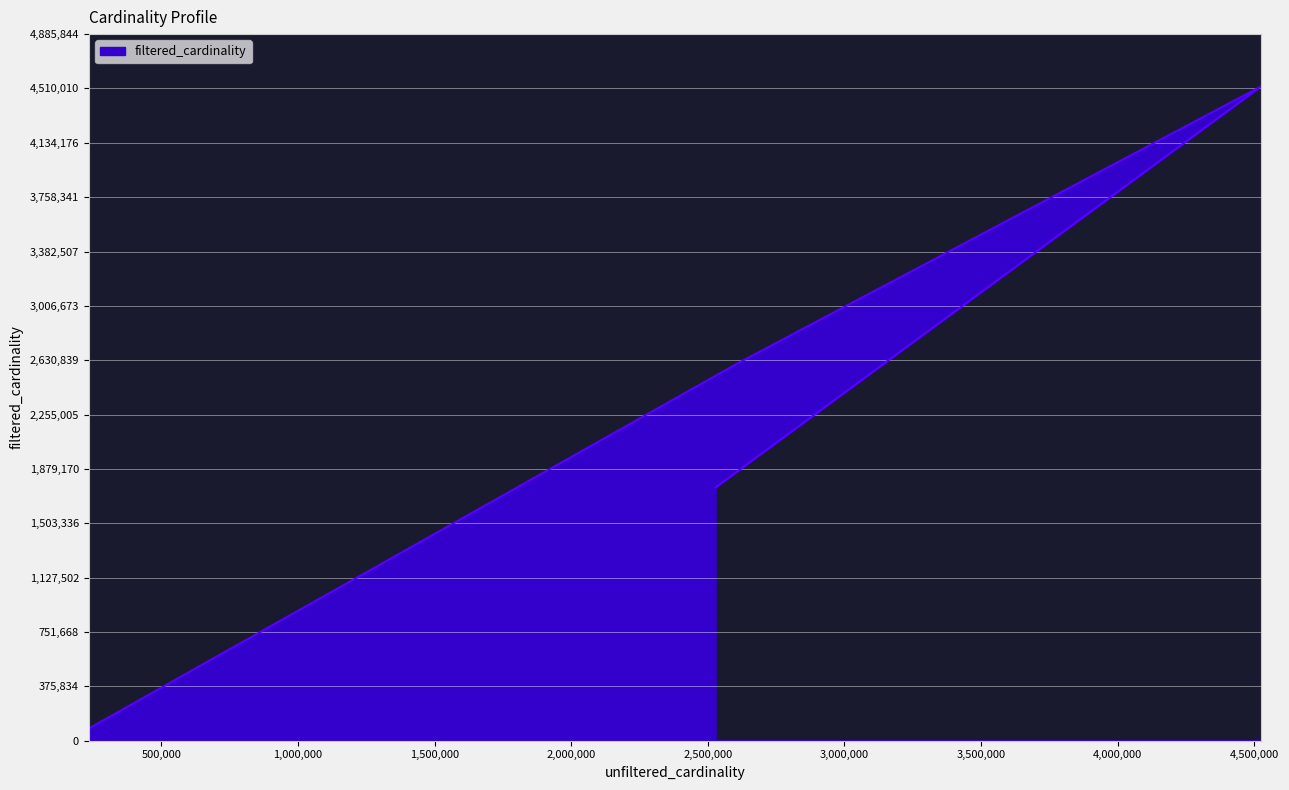

What is the sum of the values at 4523930 and 2528312?

6275186